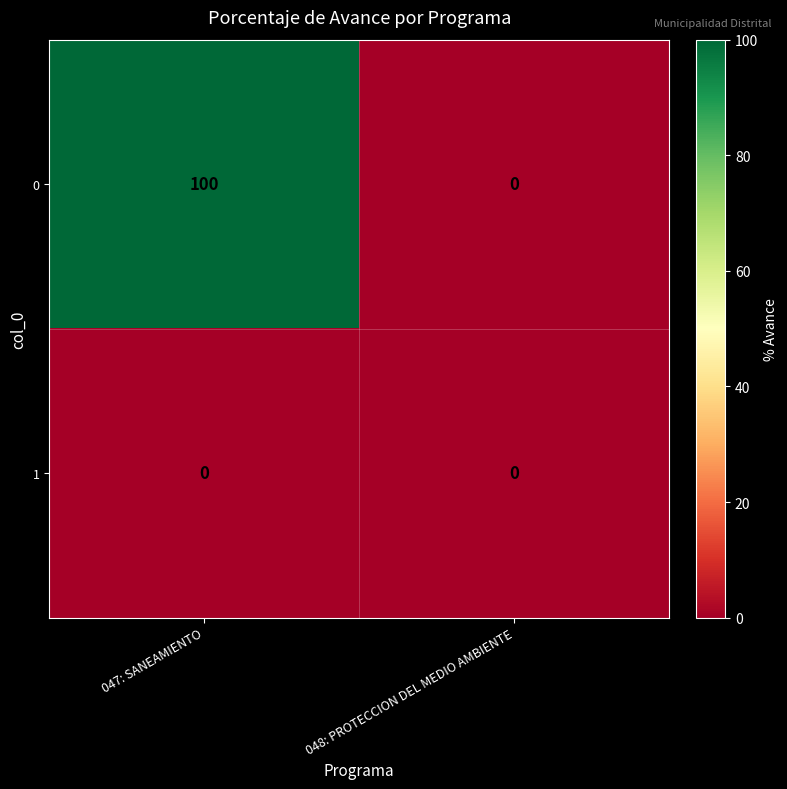

Is it true that 1 equals 0 at 047: SANEAMIENTO?

True